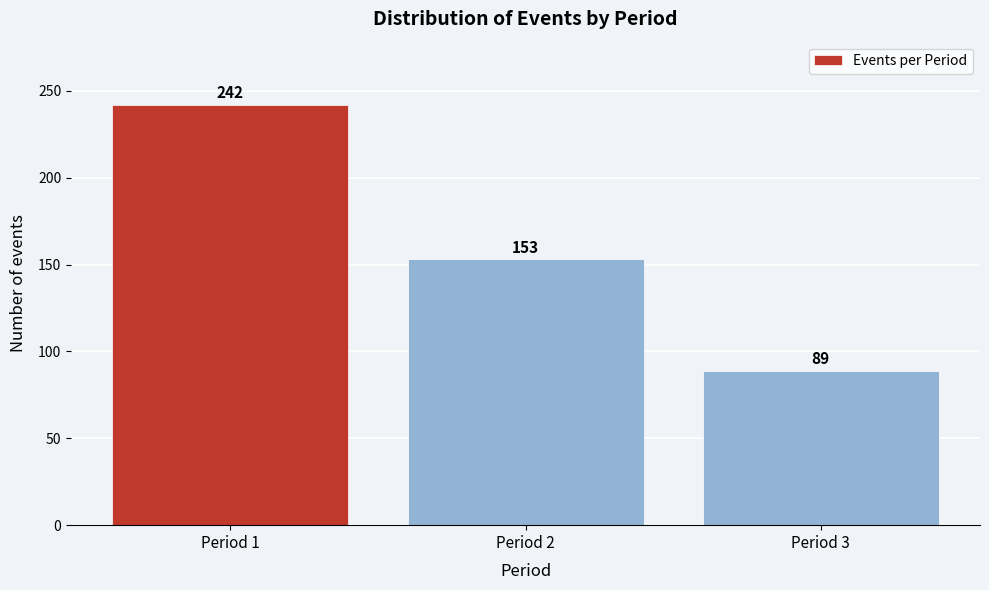

Reading left to right, what are all the values shown in this chart?

Period 1=242	Period 2=153	Period 3=89